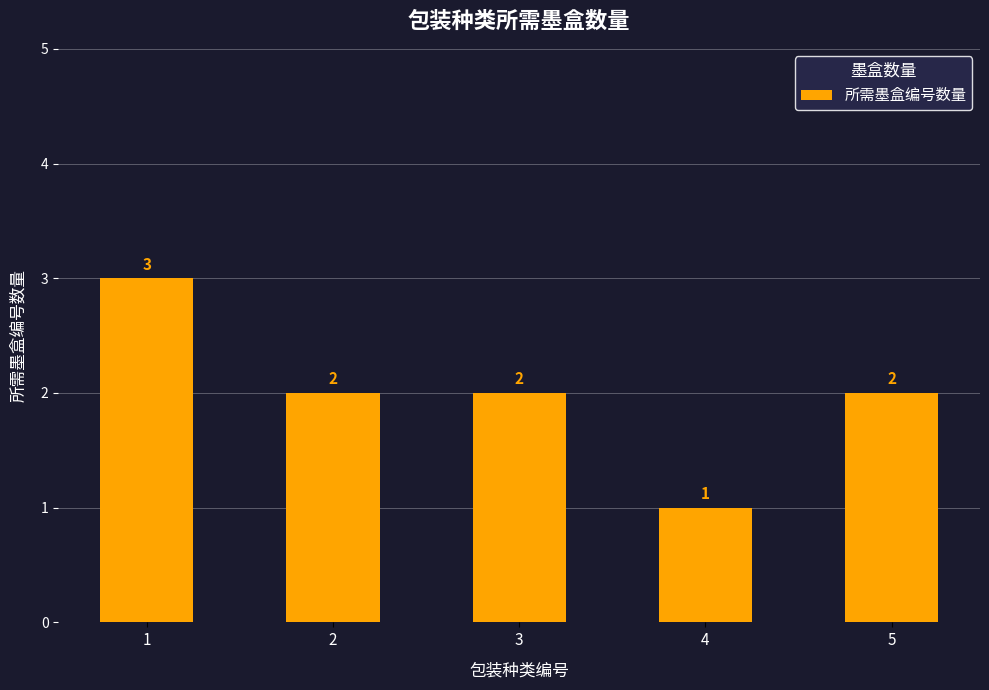

True or false: the data shows 1 at 4.

True